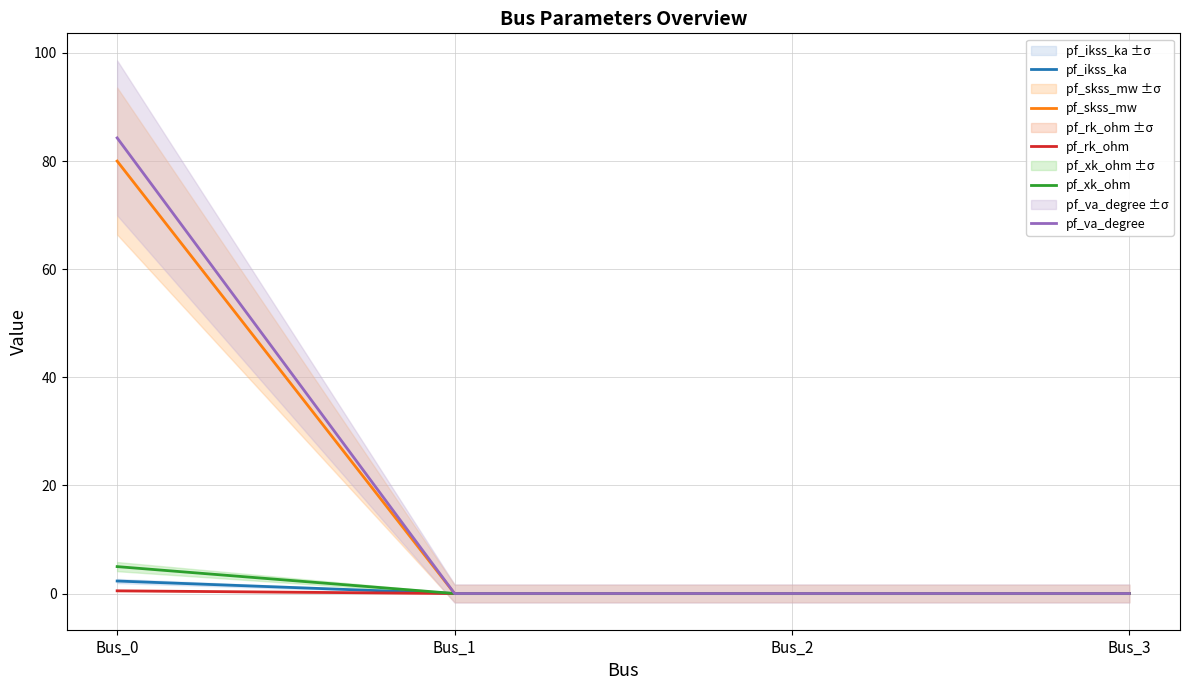

True or false: pf_va_degree and pf_xk_ohm cross at least once.

False